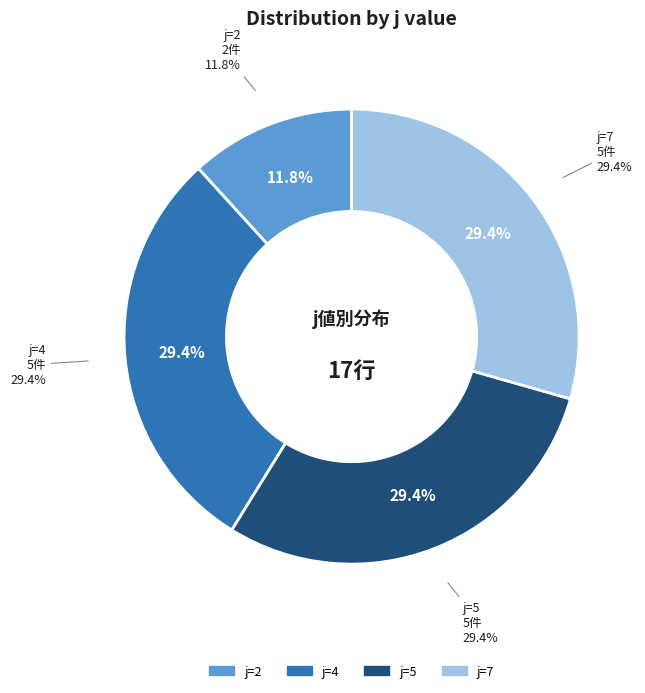

Is it true that j=7 is 36% of the pie?

False